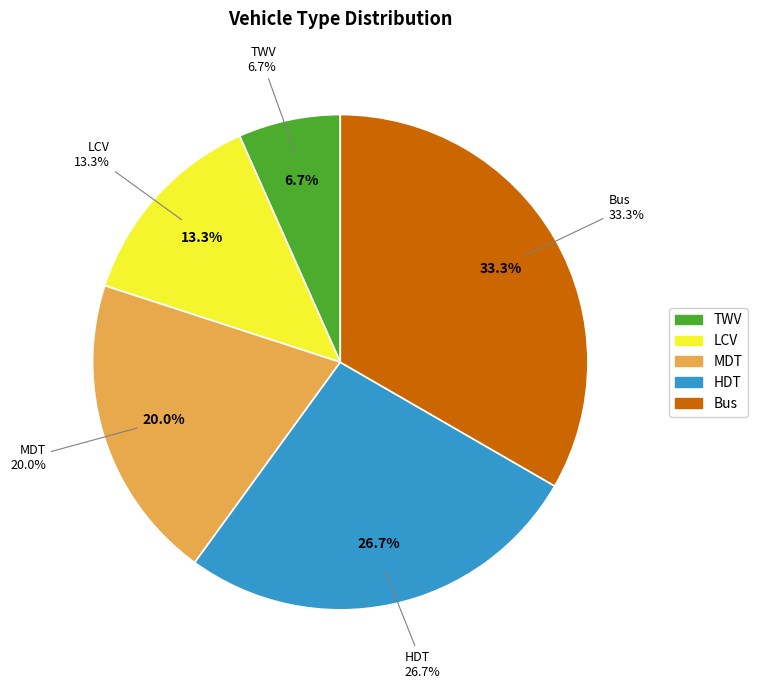

To the nearest percent, what is the difference between the largest and smallest slice percentages?

27%